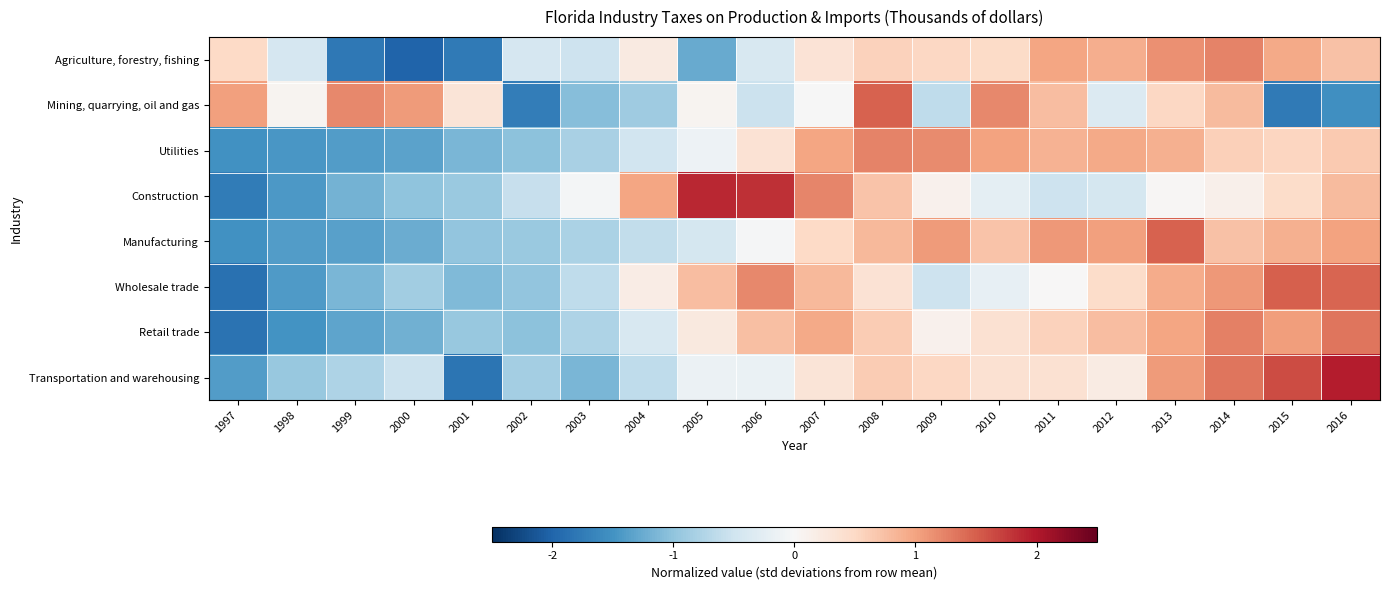

At which category is the sum across all series the highest?

2014